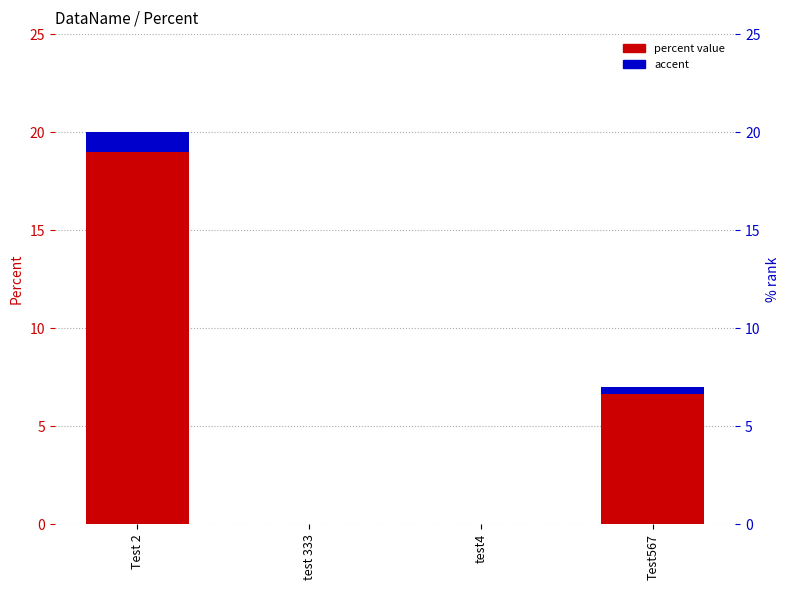

Rank the series by their maximum value, from highest to lowest.

percent value, accent